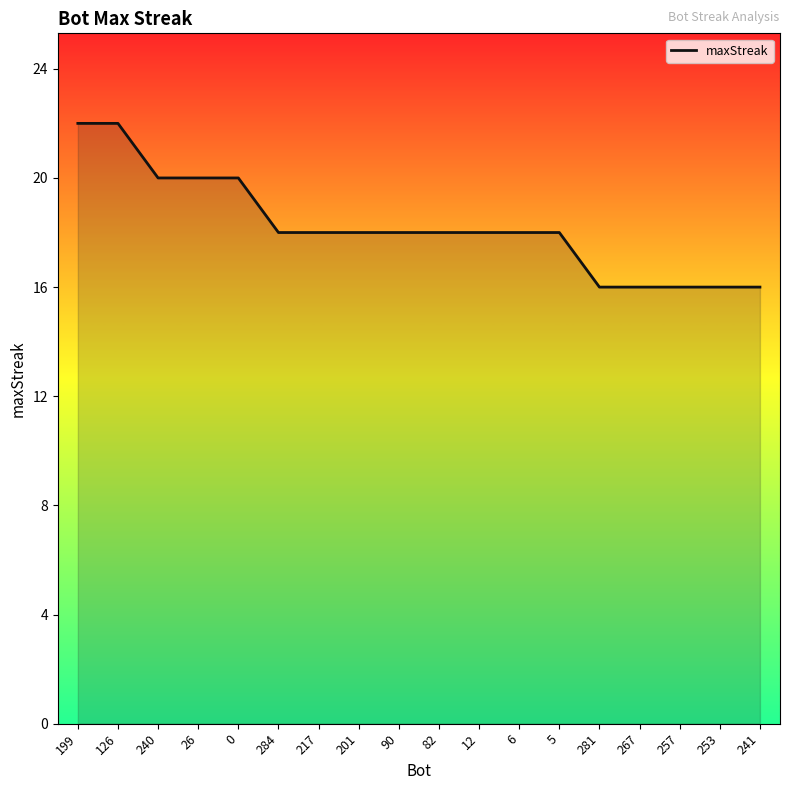

True or false: the data shows 22 at 257.

False